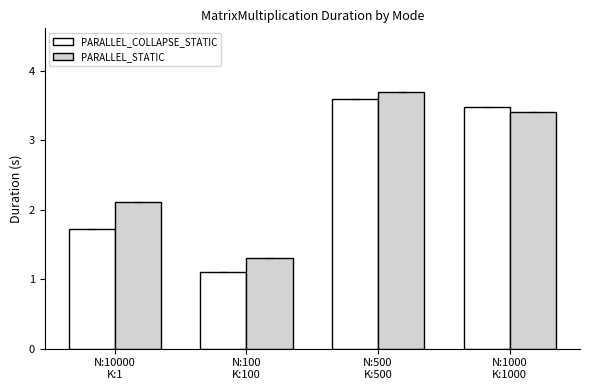

Reading right to left, extract all data points from this chart.

PARALLEL_COLLAPSE_STATIC: N:1000
K:1000=3.5	N:500
K:500=3.6	N:100
K:100=1.1	N:10000
K:1=1.7
PARALLEL_STATIC: N:1000
K:1000=3.4	N:500
K:500=3.7	N:100
K:100=1.3	N:10000
K:1=2.1